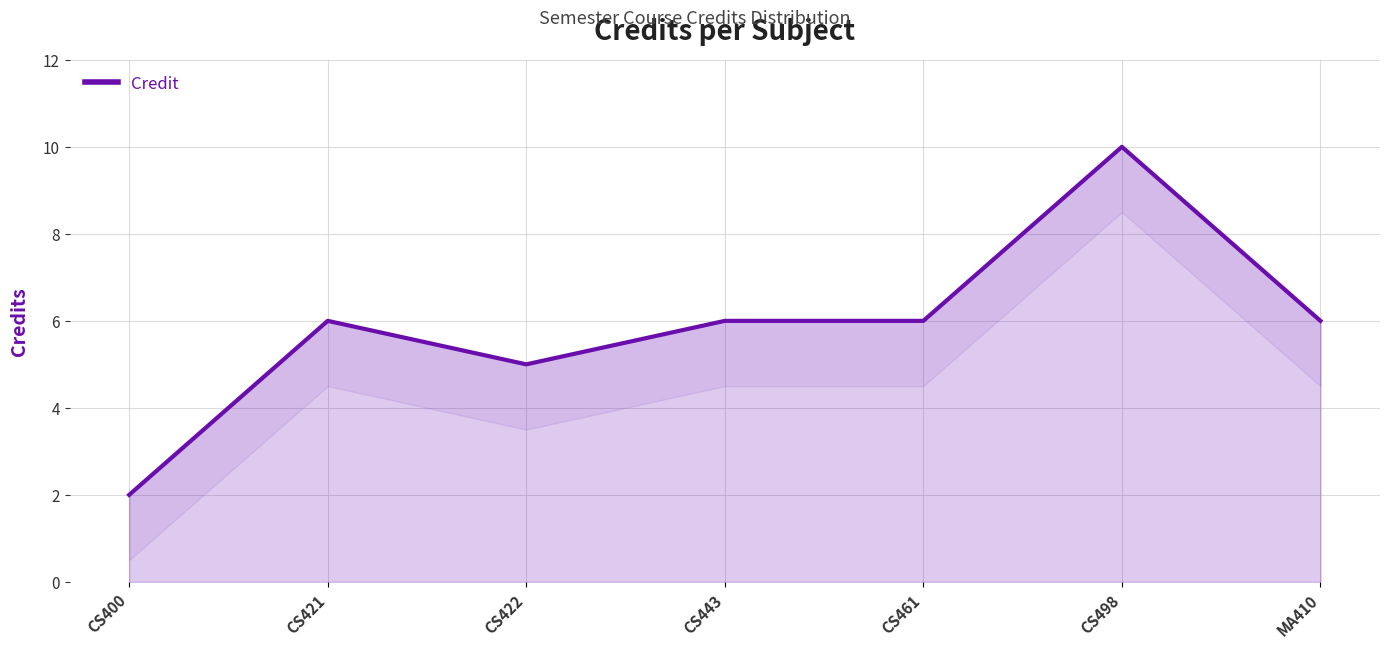

At which label is the value closest to 6?

CS421